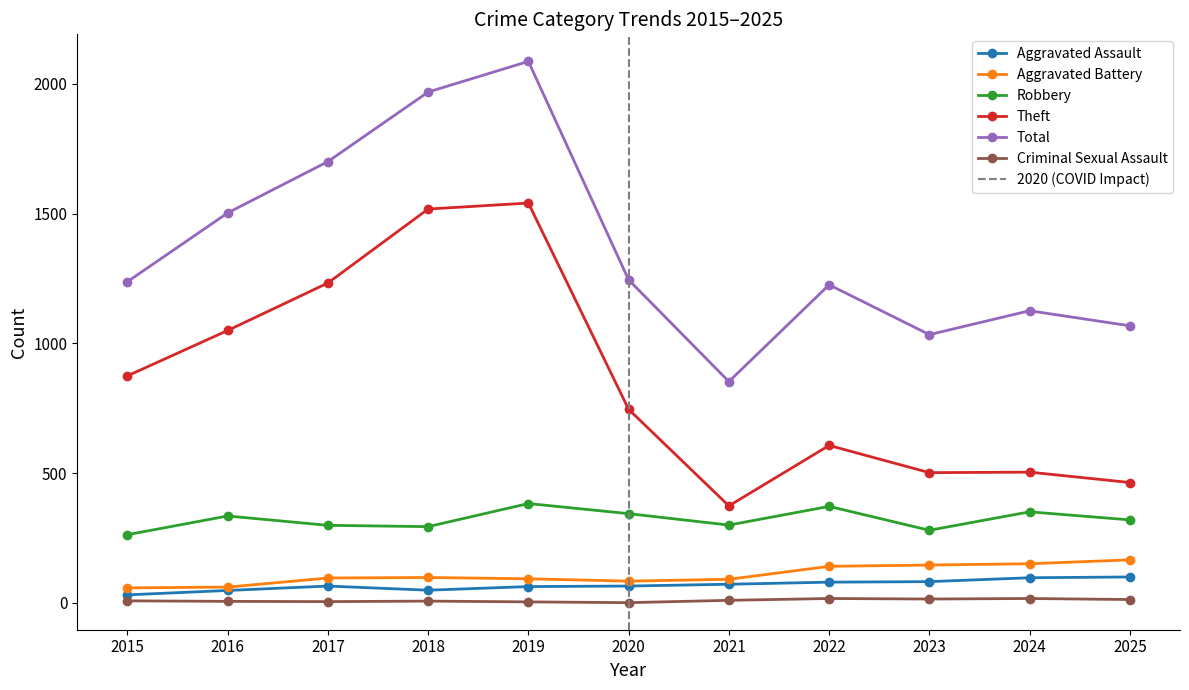

How many lines are shown in the chart?

6